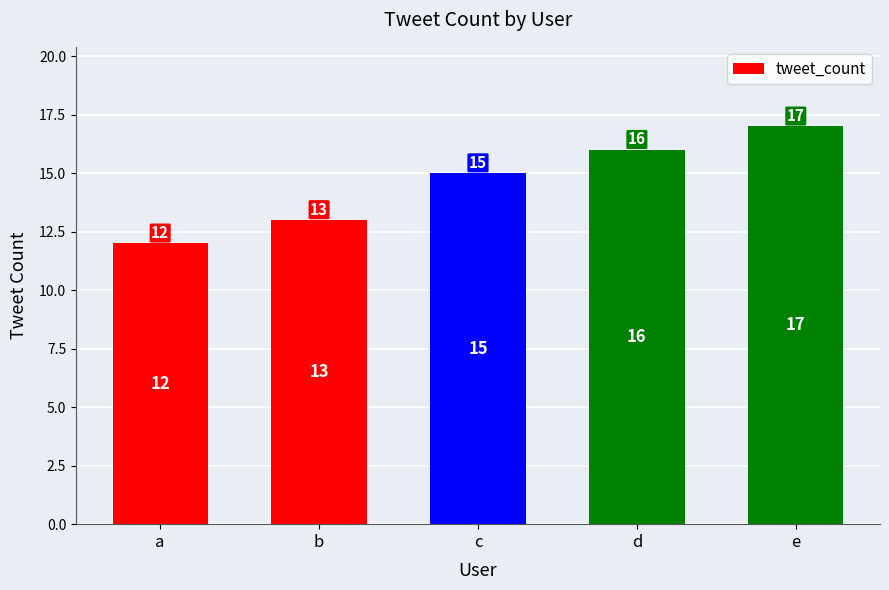

What is the change in value from c to d?

+1